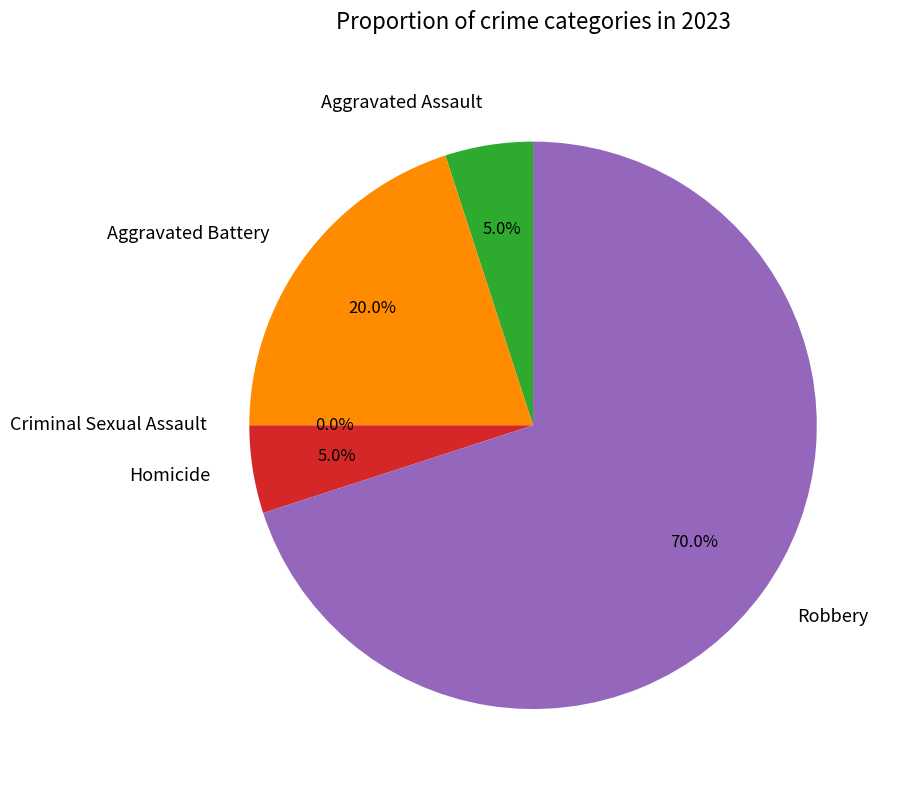

What is the smallest slice in the pie chart?

Criminal Sexual Assault